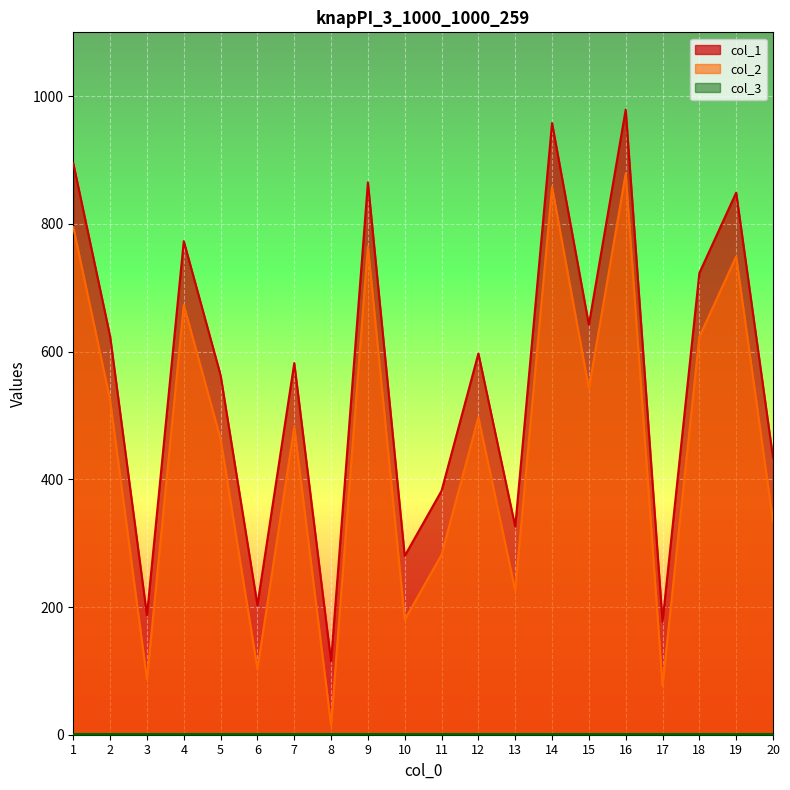

What is the difference between the highest and lowest values at 6?

202